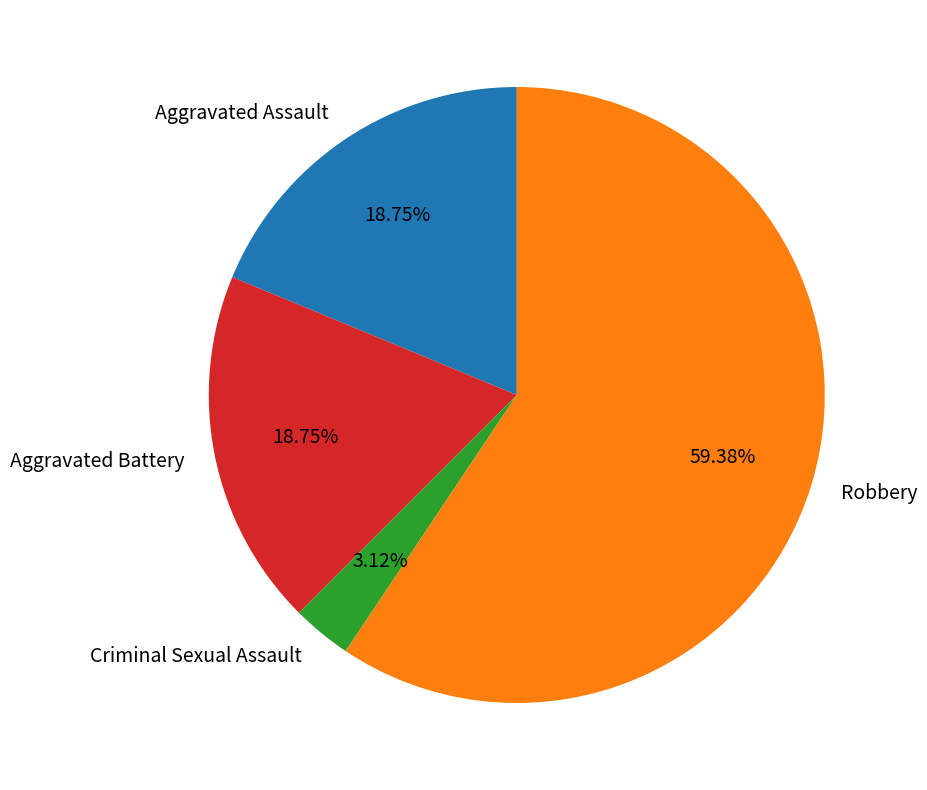

How many segments does this pie chart have?

4